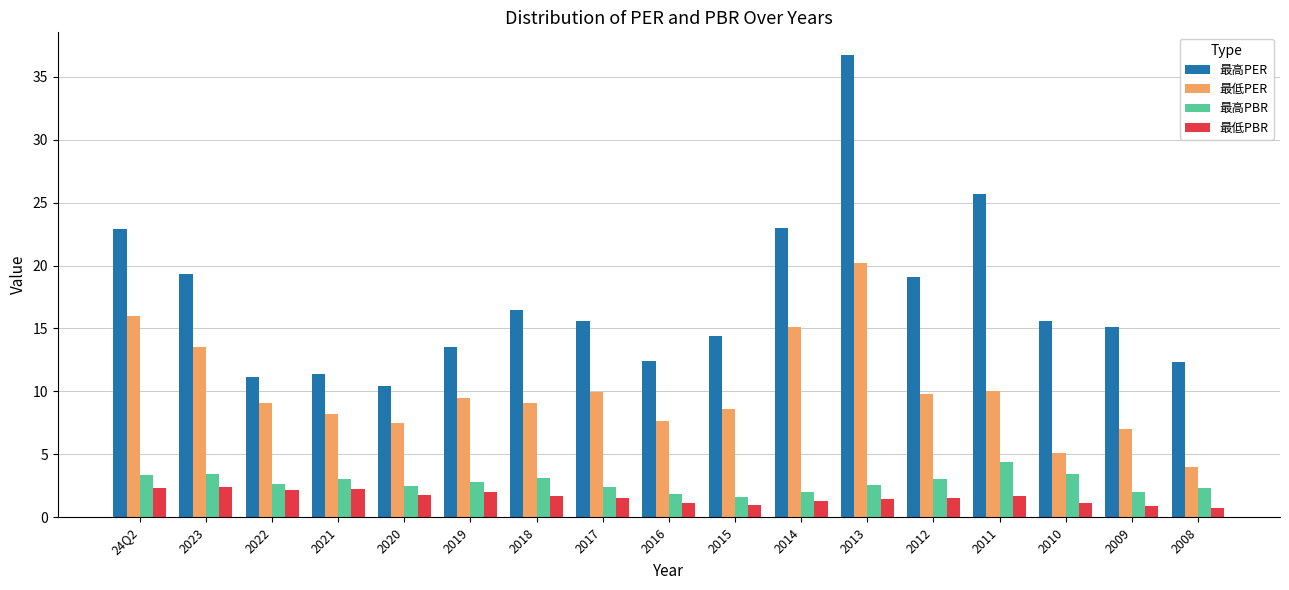

What is the minimum value for 最低PBR?

0.8